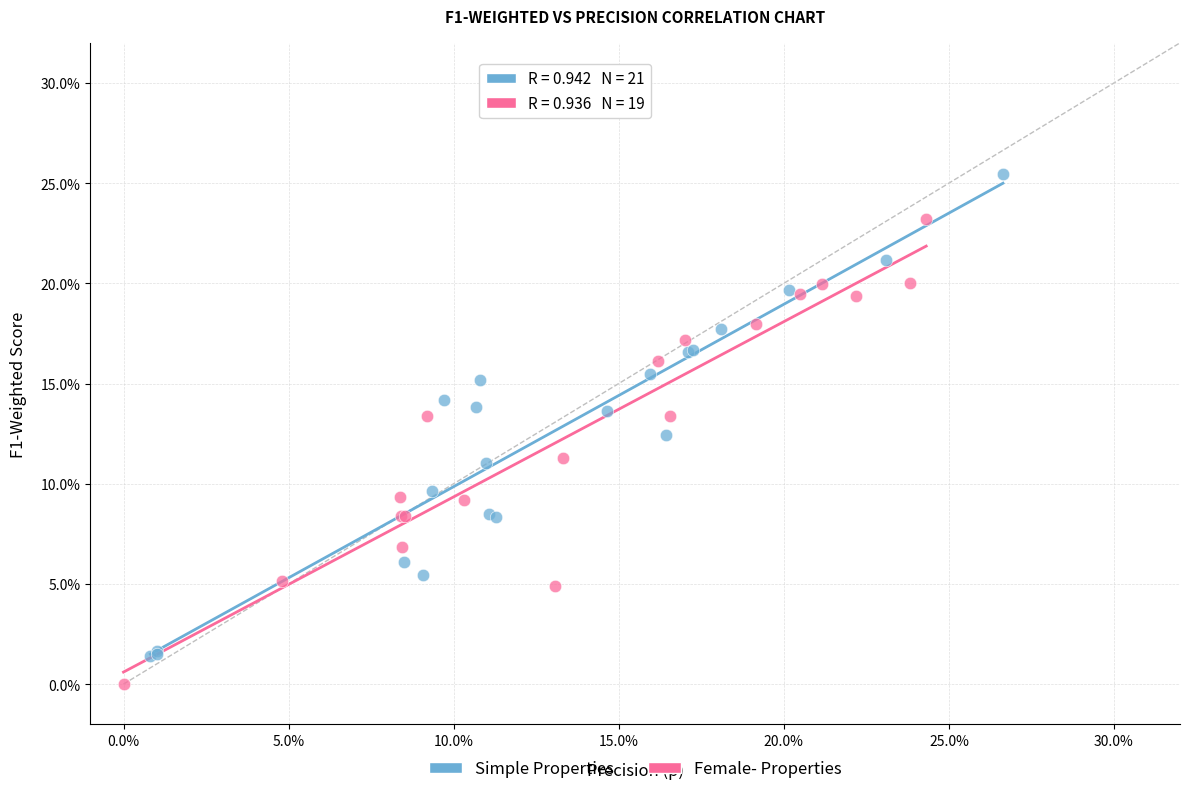

Which series reaches the minimum Y coordinate?

Female- Properties